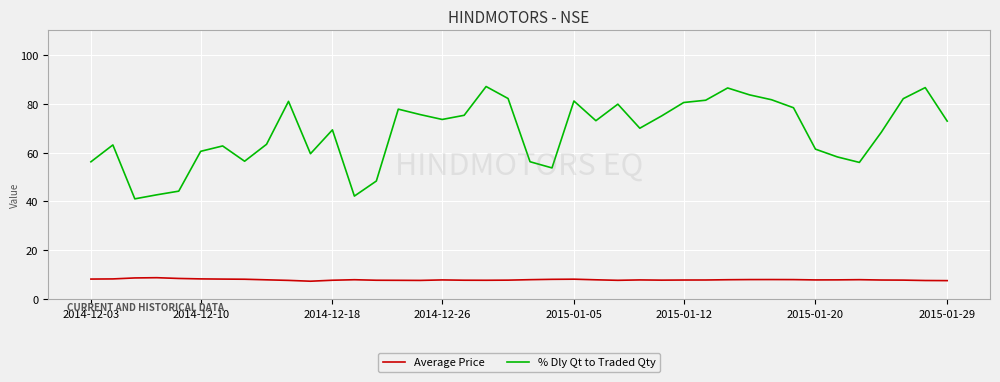

True or false: Average Price and % Dly Qt to Traded Qty intersect in this chart.

False